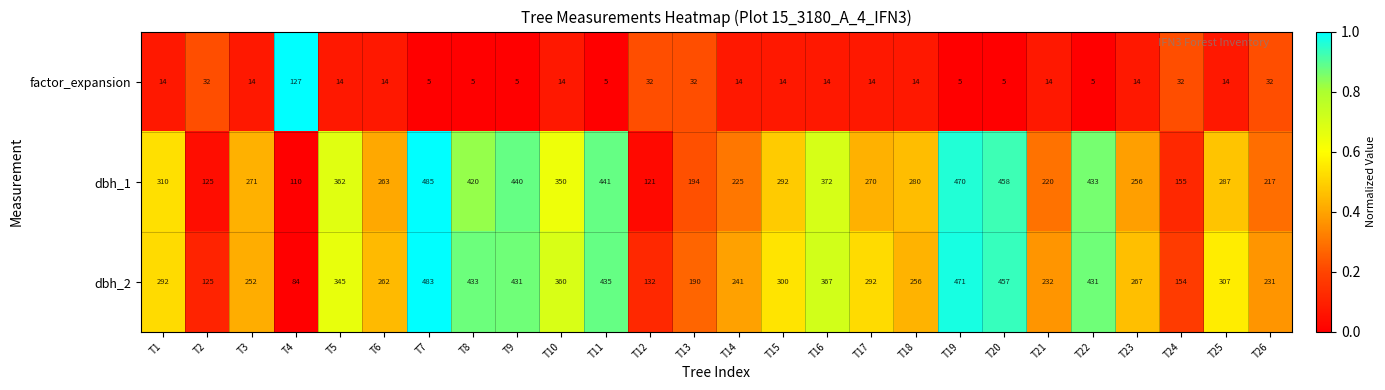

How many distinct data groups are displayed?

3